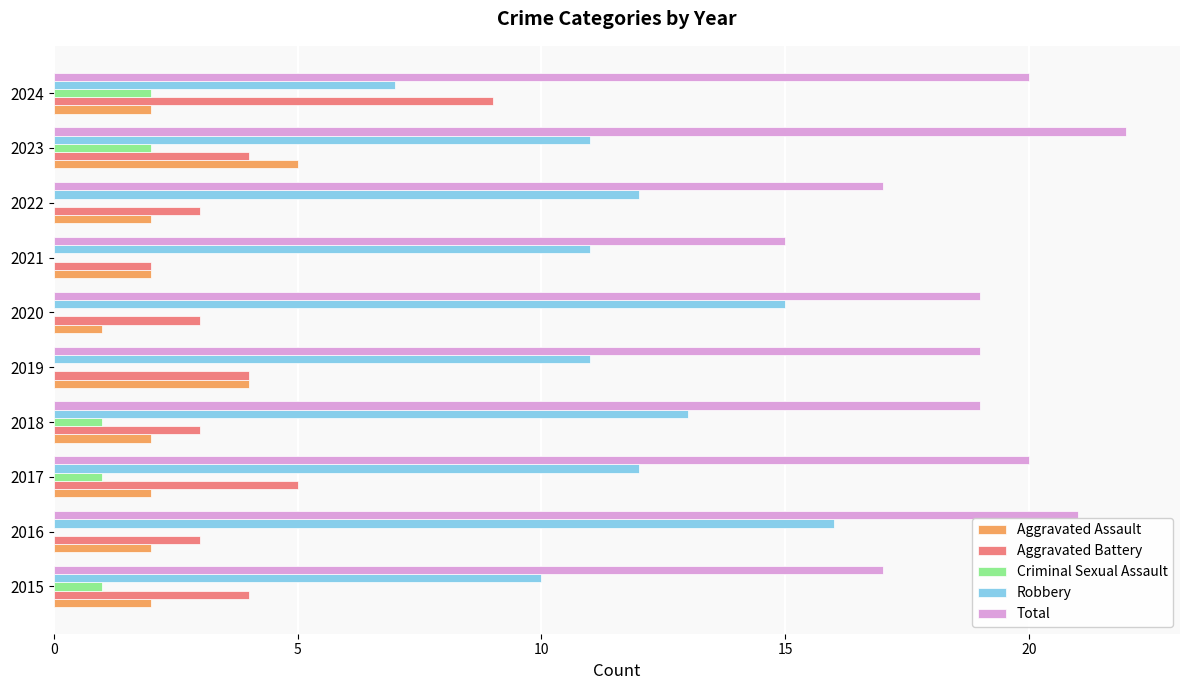

What is the sum of the Total values at 2019 and 2017?

39